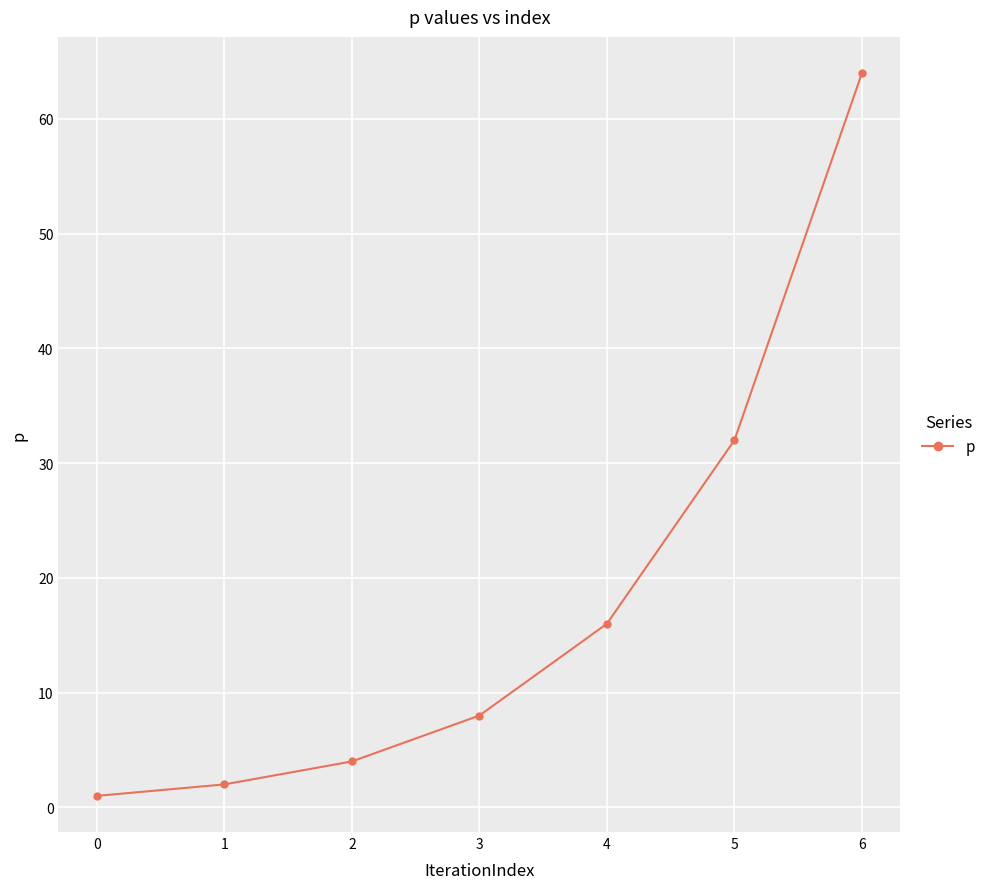

How many lines are shown in the chart?

1